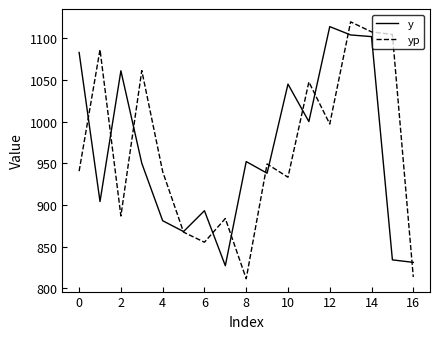

What is the highest value of the y series?

1114.0